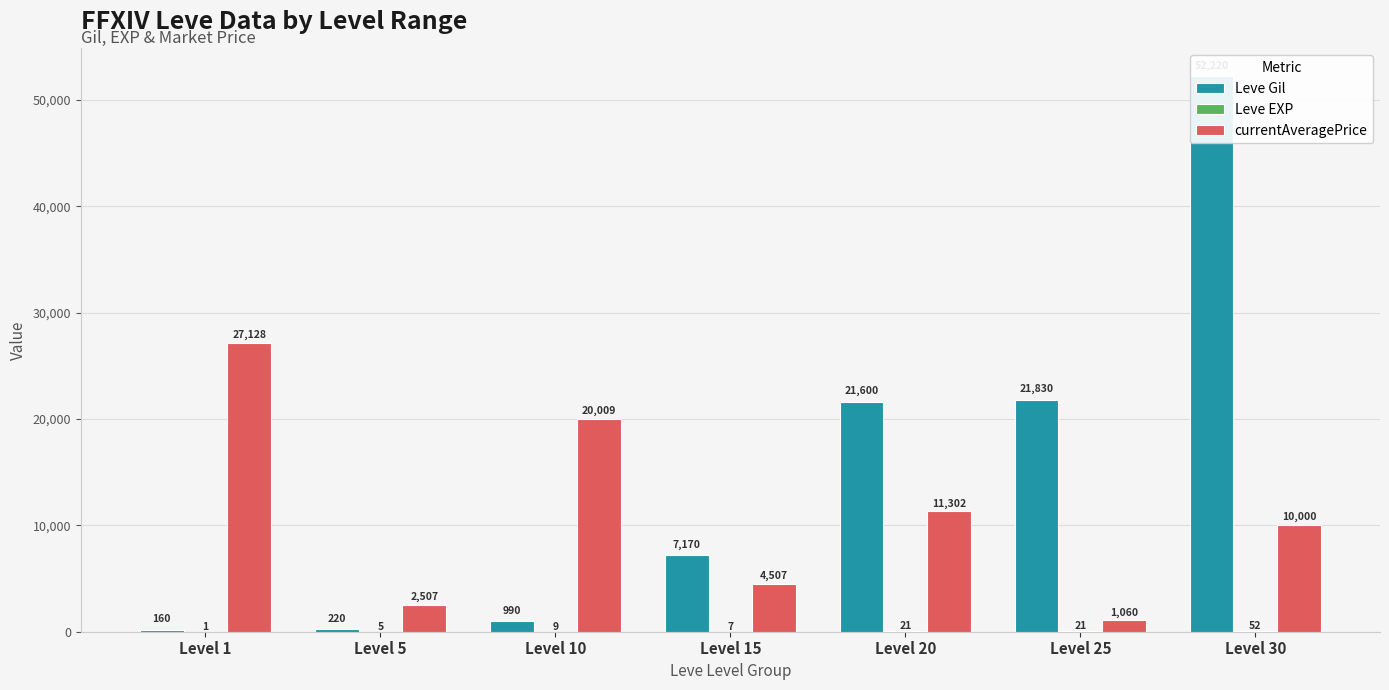

What is the value of the Leve Gil bar at the 3rd from the left?

990